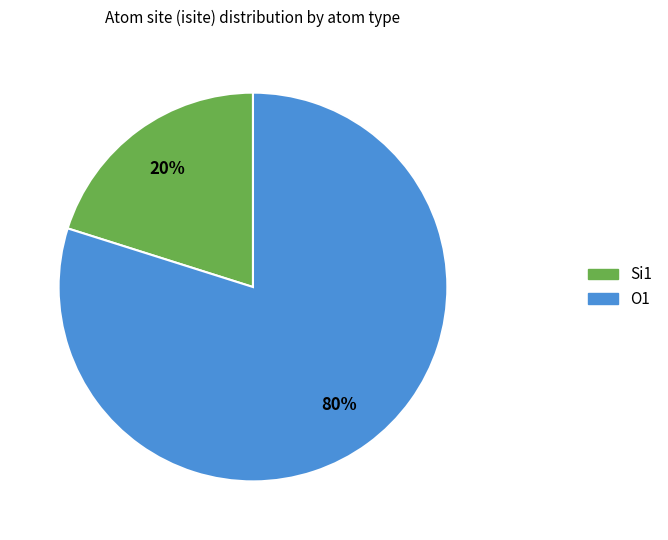

To the nearest percent, what is the difference between the largest and smallest slice percentages?

60%